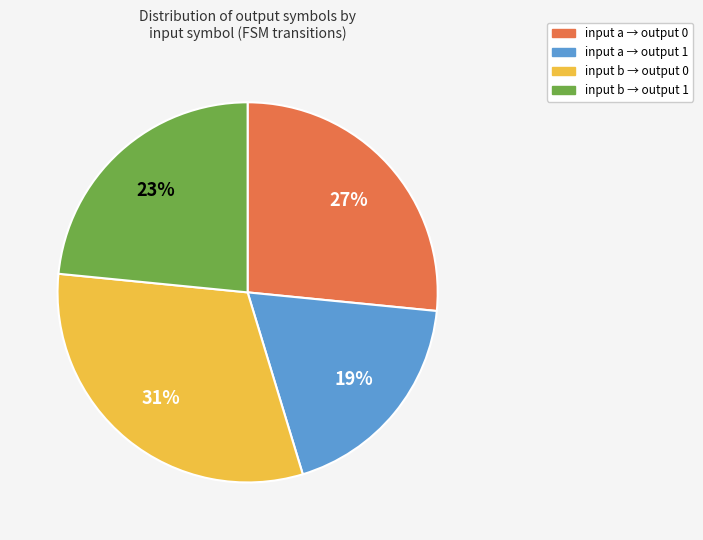

How many segments does this pie chart have?

4